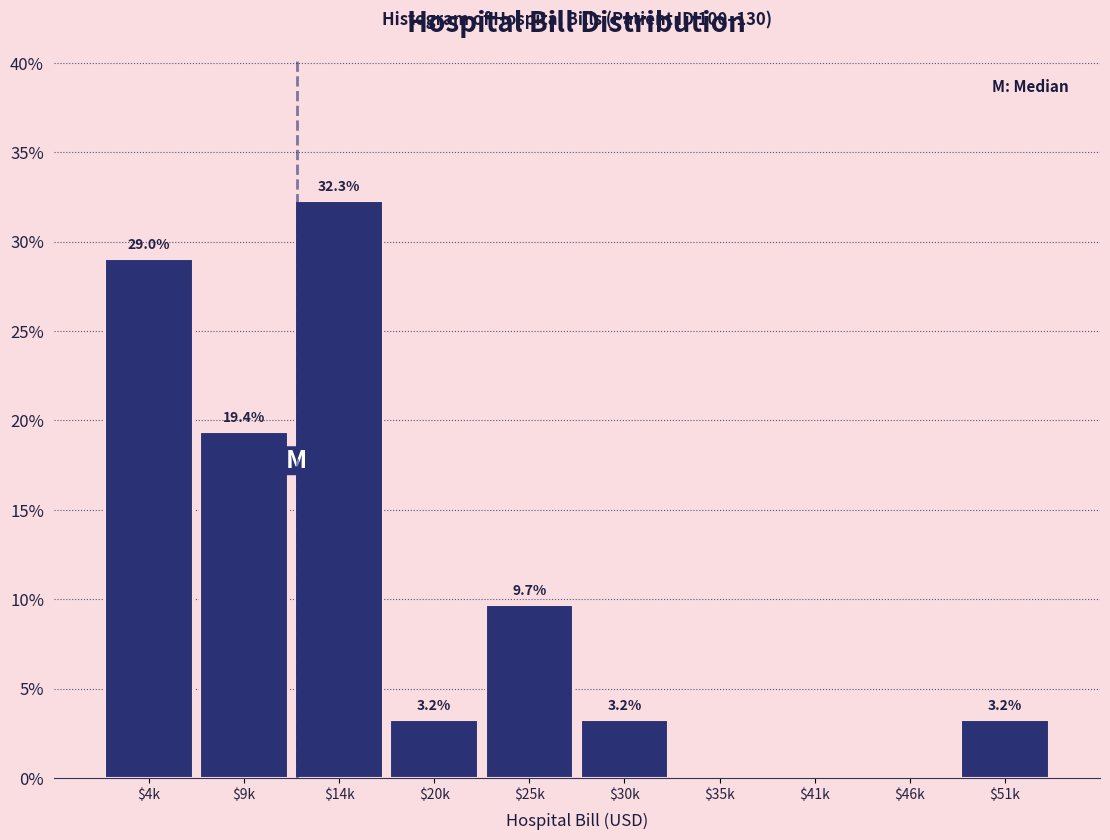

The value at $20k is 3.2. True or false?

True